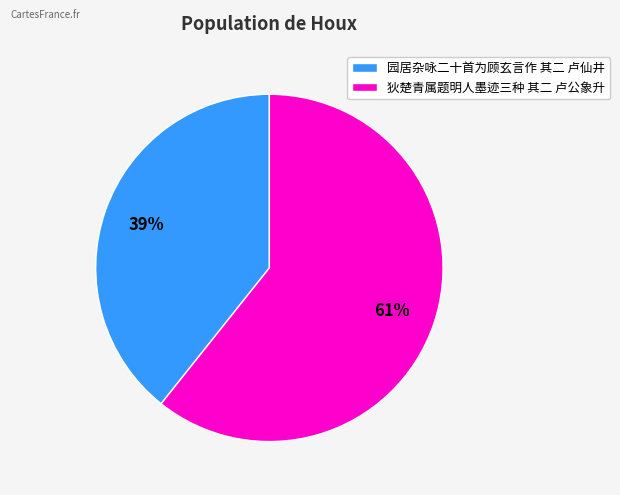

The 狄楚青属题明人墨迹三种 其二 卢公象升 slice represents 73% of the pie. True or false?

False